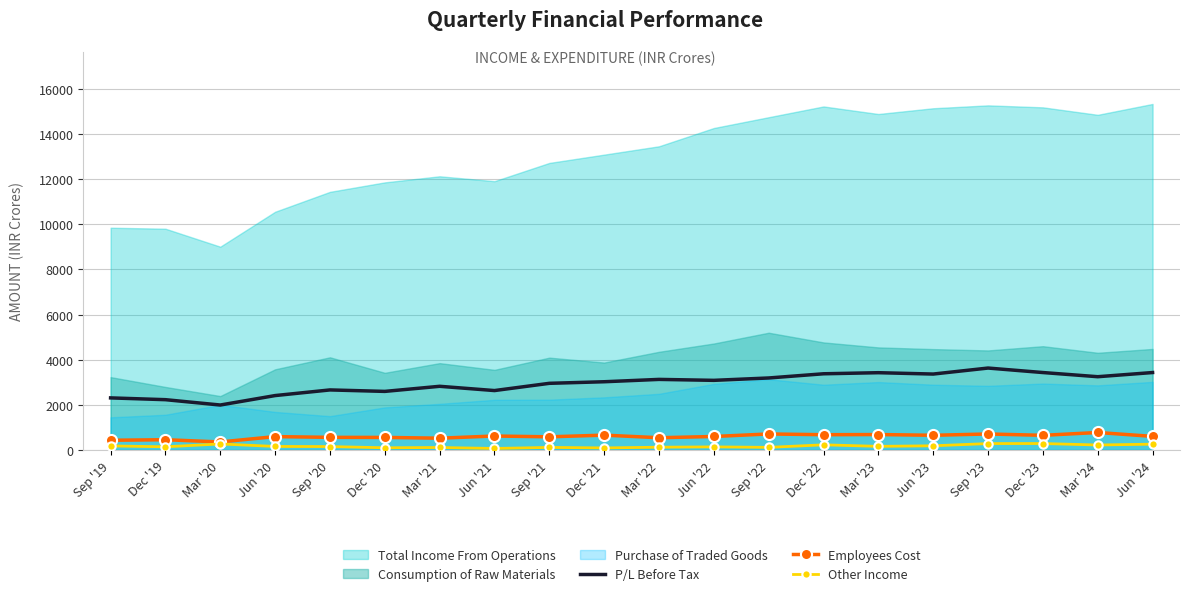

True or false: P/L Before Tax and Employees Cost intersect in this chart.

False